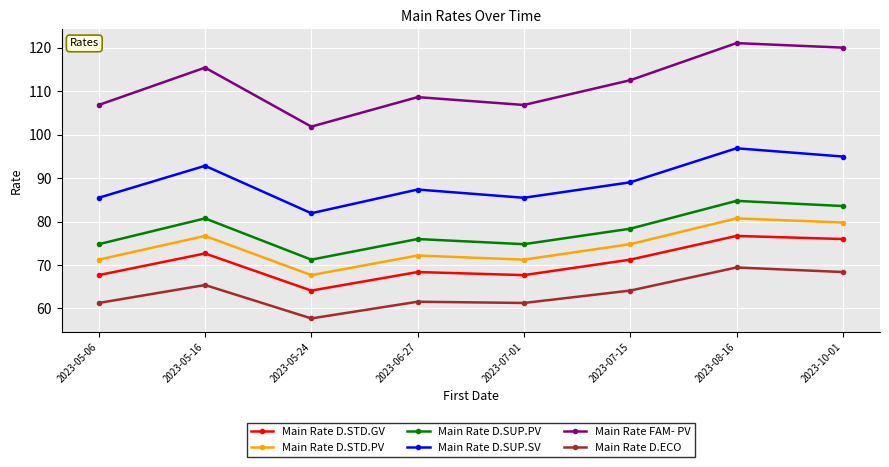

Is it true that Main Rate FAM- PV equals 185.5 at 2023-07-01?

False